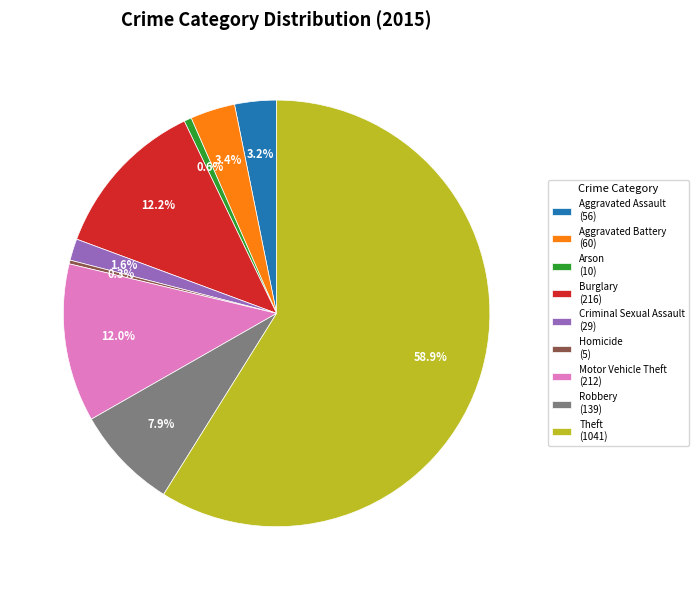

Which slice represents more than half of the pie?

Theft